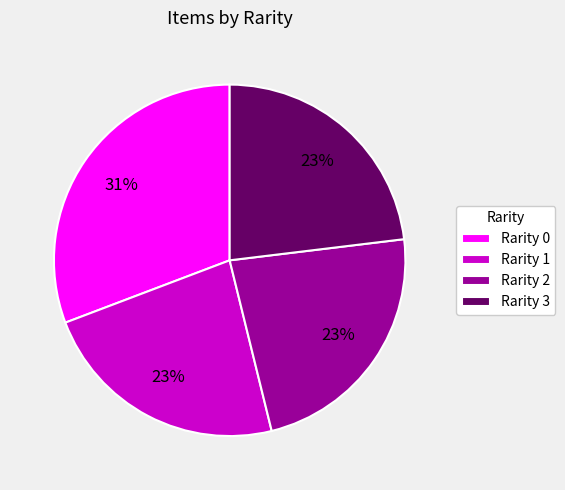

Is the sum of Rarity 3 and Rarity 0 greater than half?

Yes